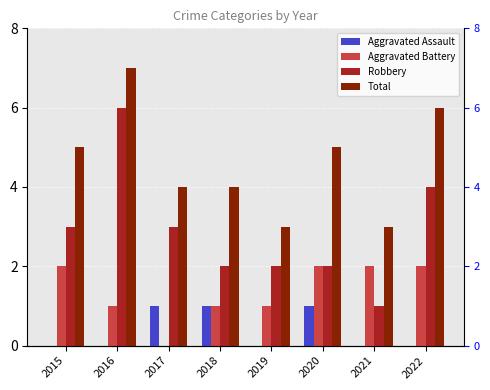

List the series in order of their peak value, highest first.

Total, Robbery, Aggravated Battery, Aggravated Assault